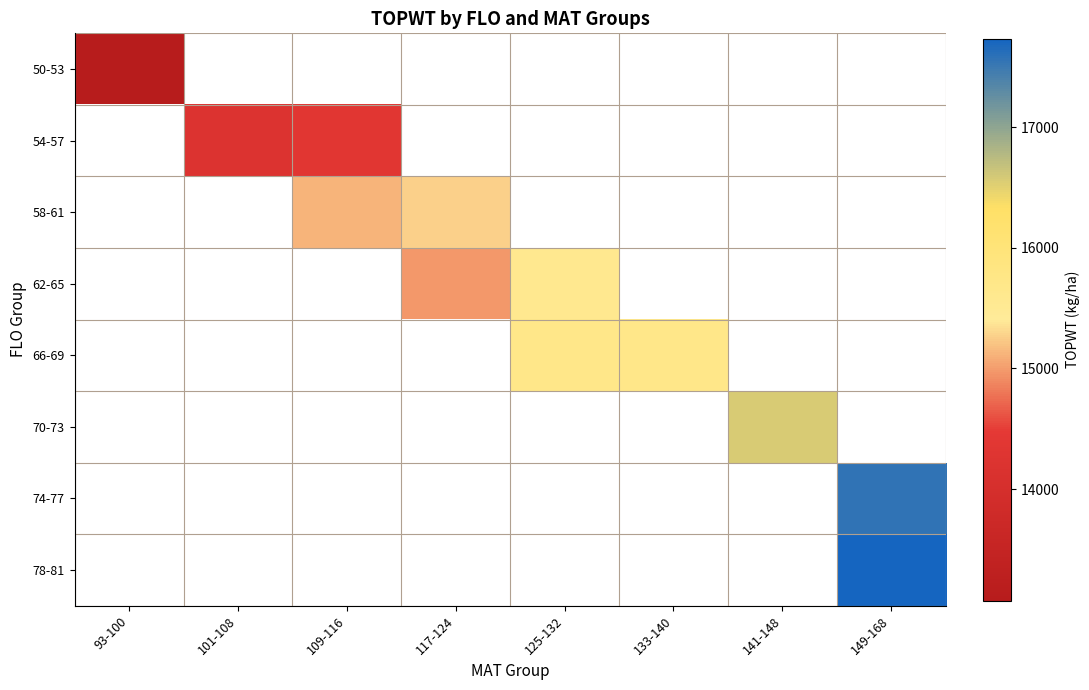

Which has a higher value, 125-132 or 141-148?

141-148